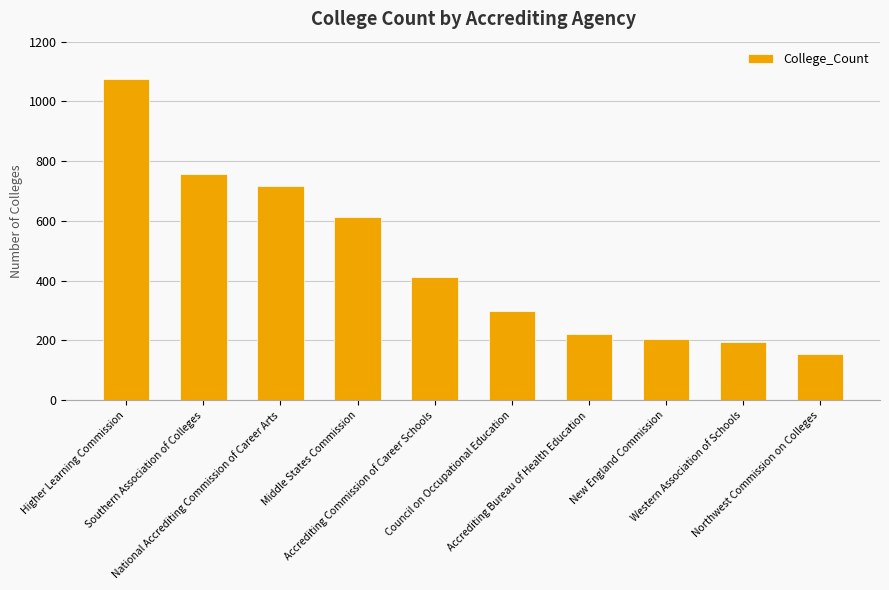

True or false: the data shows 51 at Western Association of Schools.

False